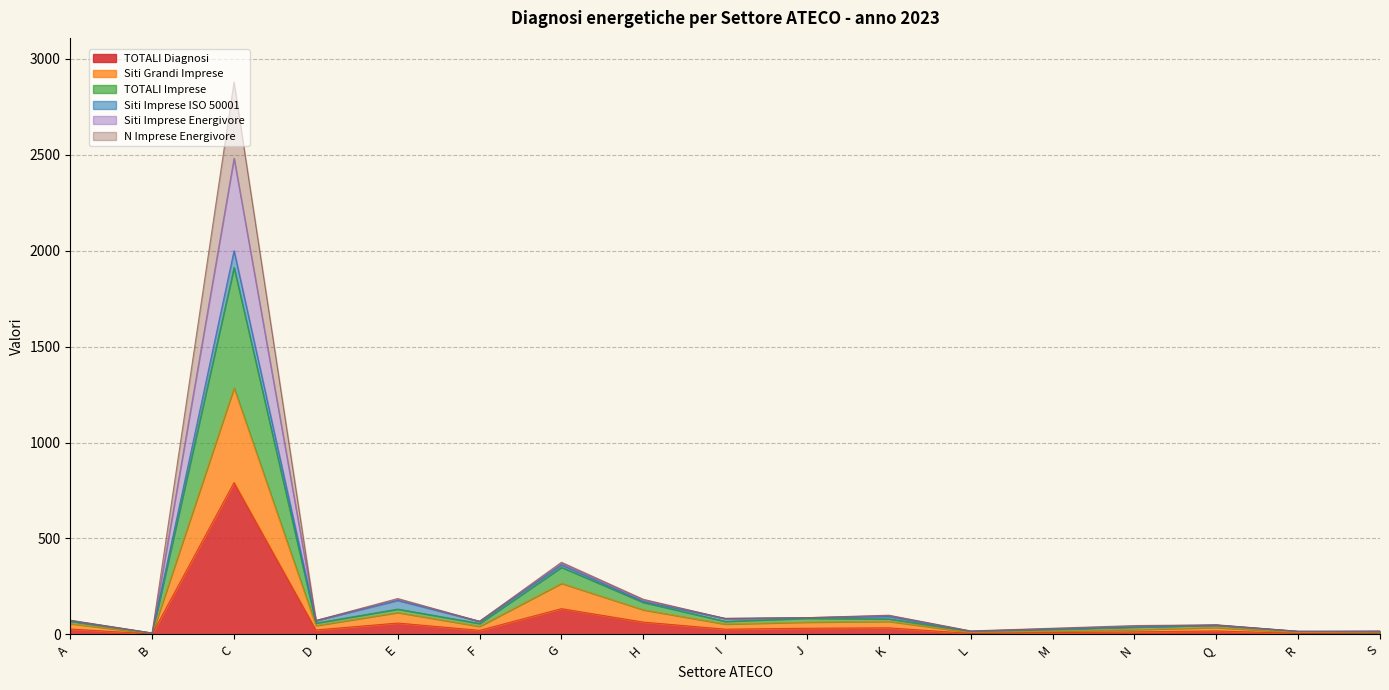

True or false: Siti Grandi Imprese and N Imprese Energivore cross at least once.

False